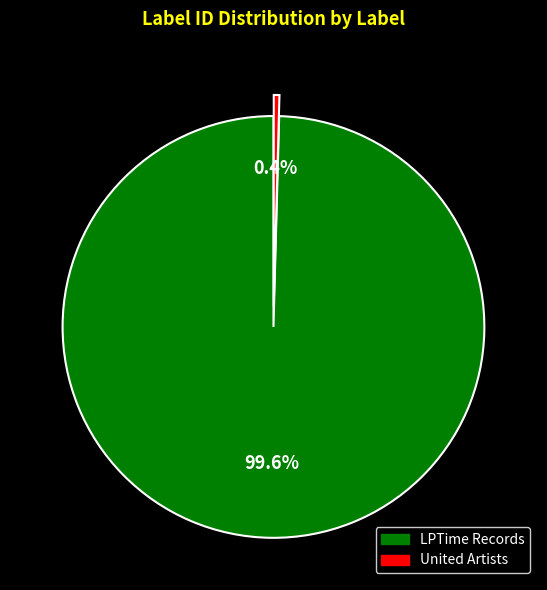

The United Artists slice represents 12% of the pie. True or false?

False